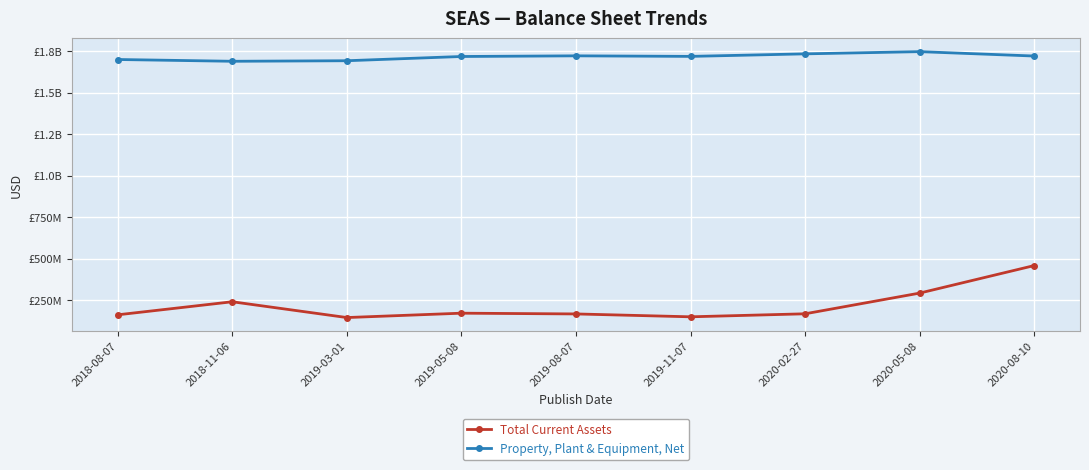

What are all the series names shown in the legend?

Total Current Assets, Property, Plant & Equipment, Net